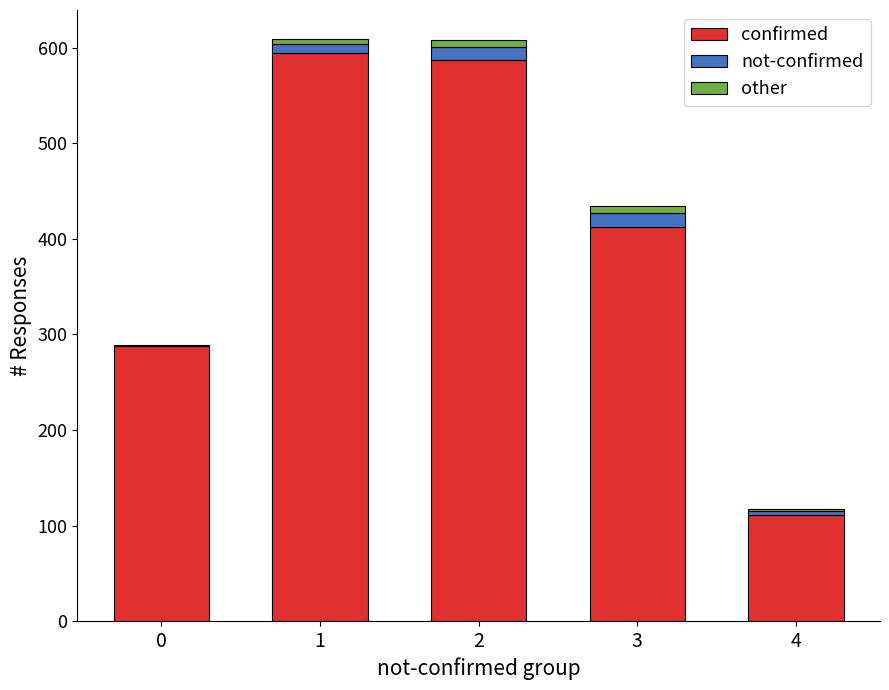

True or false: confirmed has a value of 61 at 0.

False